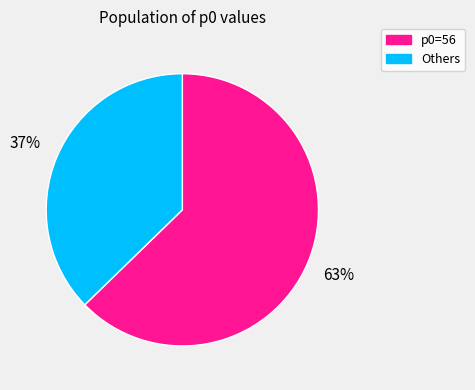

Is there a majority slice in this chart?

Yes